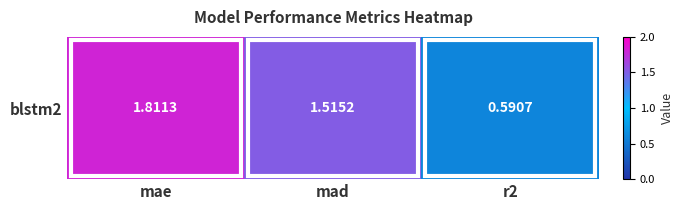

Approximately how many times larger is the value at r2 compared to mae?

0.3